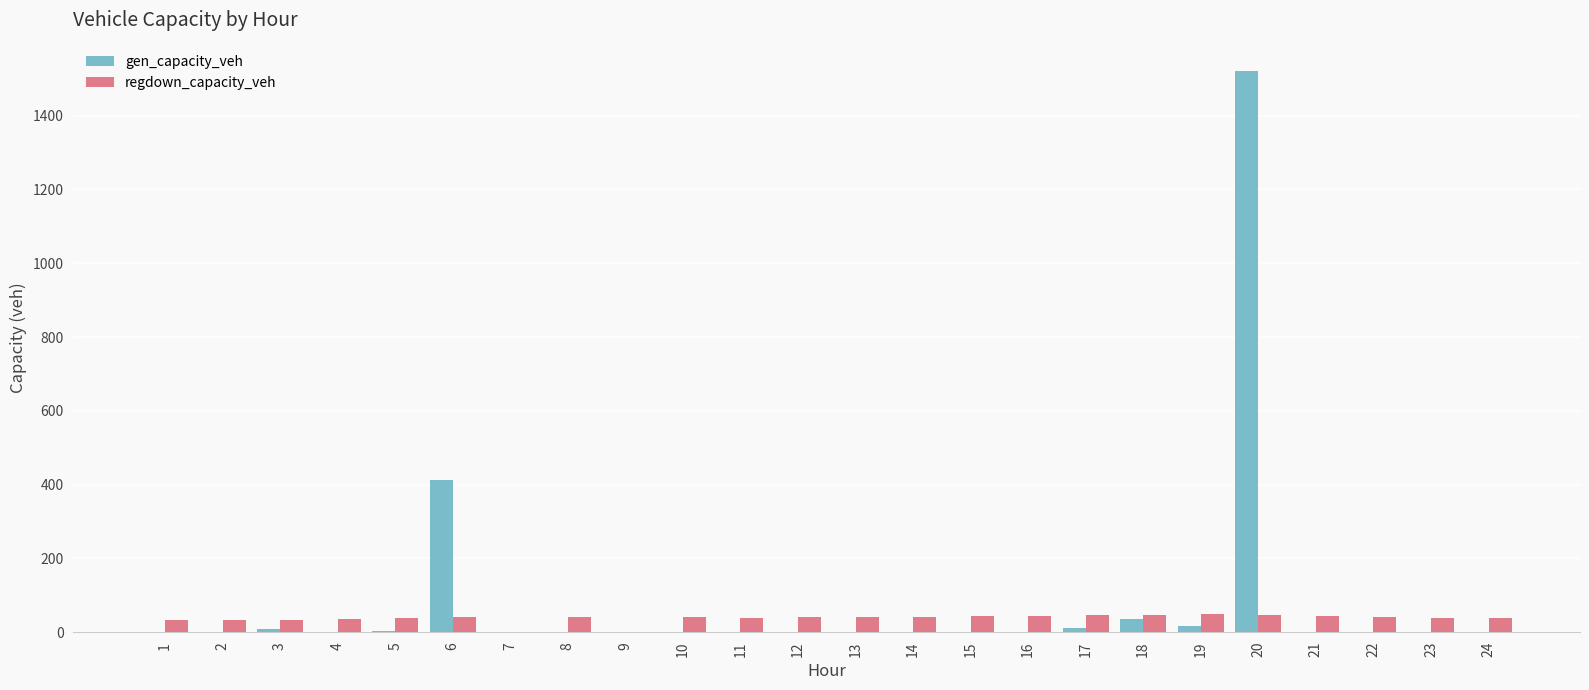

How many groups of bars are there?

24